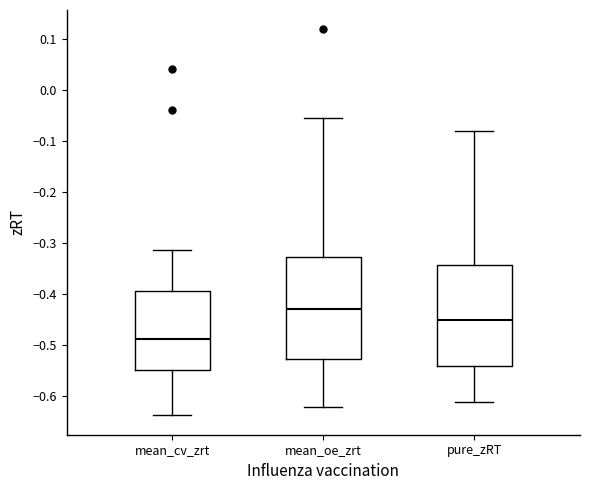

Reading left to right, transcribe this box plot: for each box, give where its median line is, the range the box spans, and where its two whiskers end, as read against the y-axis. The values are not printed on the chart, so give them approximately, as read against the axis.

mean_cv_zrt: median -0.49, box -0.55 to -0.39, whiskers -0.64 to -0.31
mean_oe_zrt: median -0.43, box -0.53 to -0.33, whiskers -0.62 to -0.06
pure_zRT: median -0.45, box -0.54 to -0.34, whiskers -0.61 to -0.08